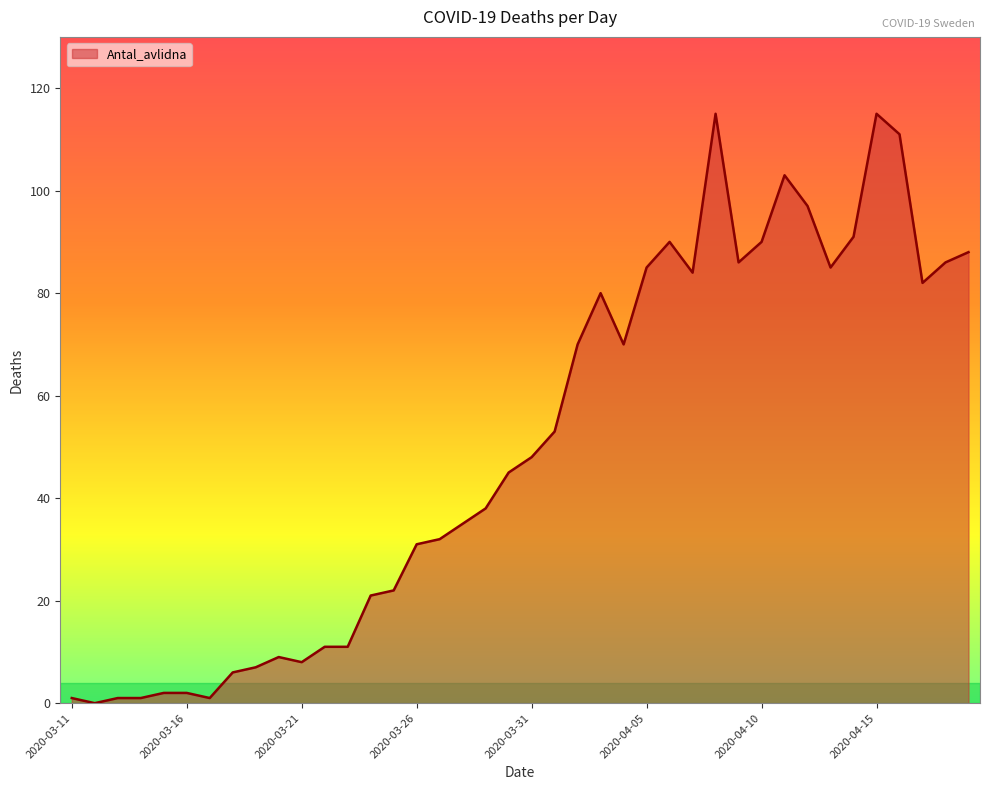

How many positive values are there?

39